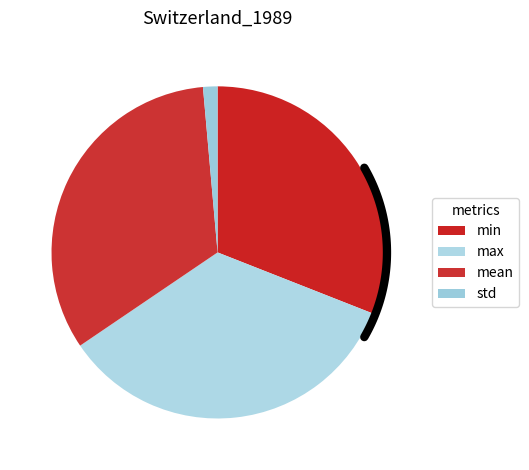

To the nearest percent, what is the difference between the max and mean slice percentages?

1%